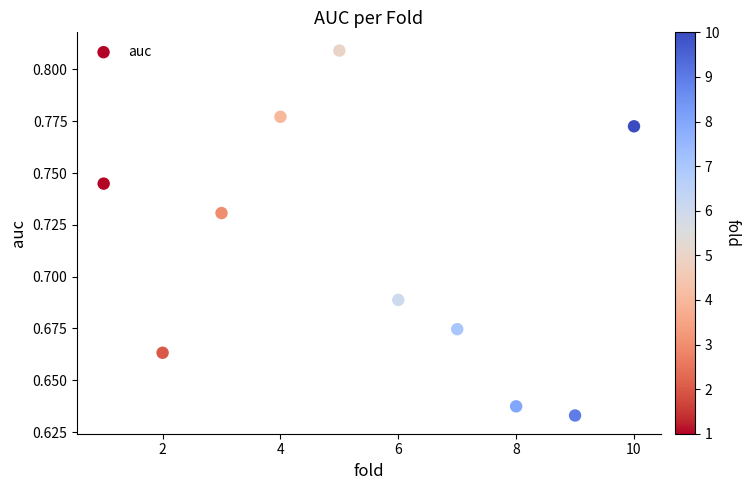

What is the range of X values (max minus min)?

9.0